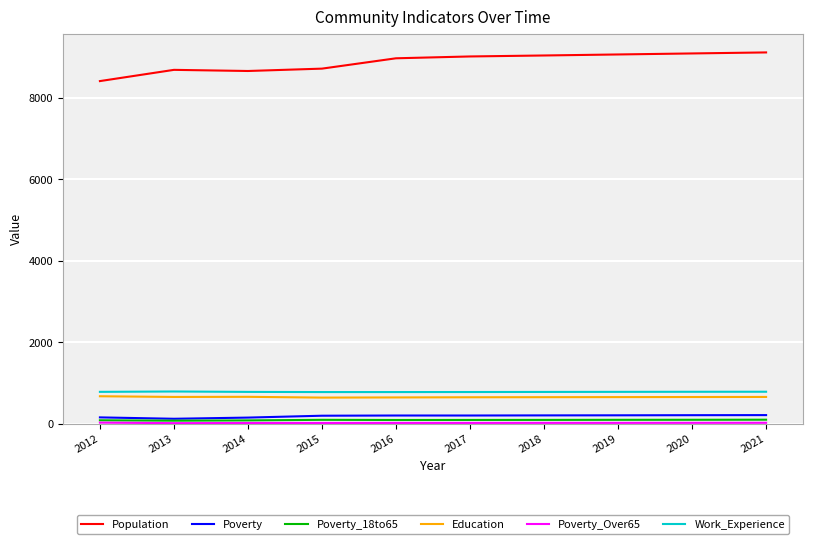

What is the difference between the maximum and minimum values in the Poverty series?

90